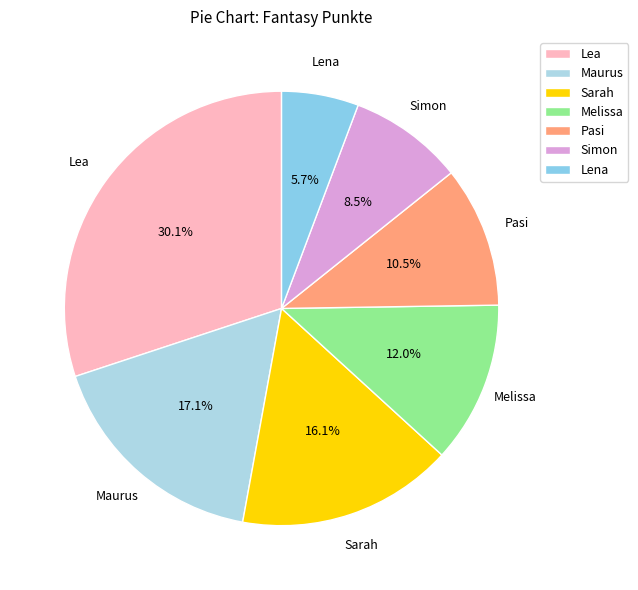

The Lea slice represents 23% of the pie. True or false?

False